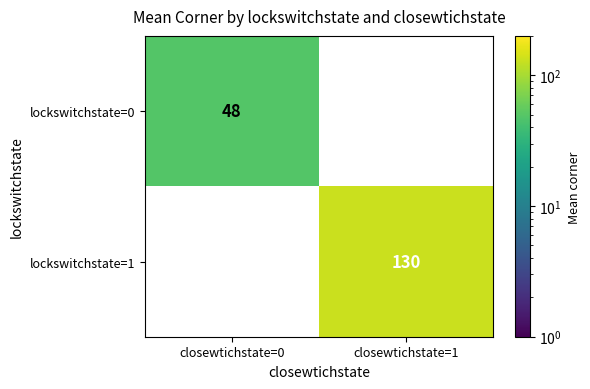

How many distinct data groups are displayed?

2